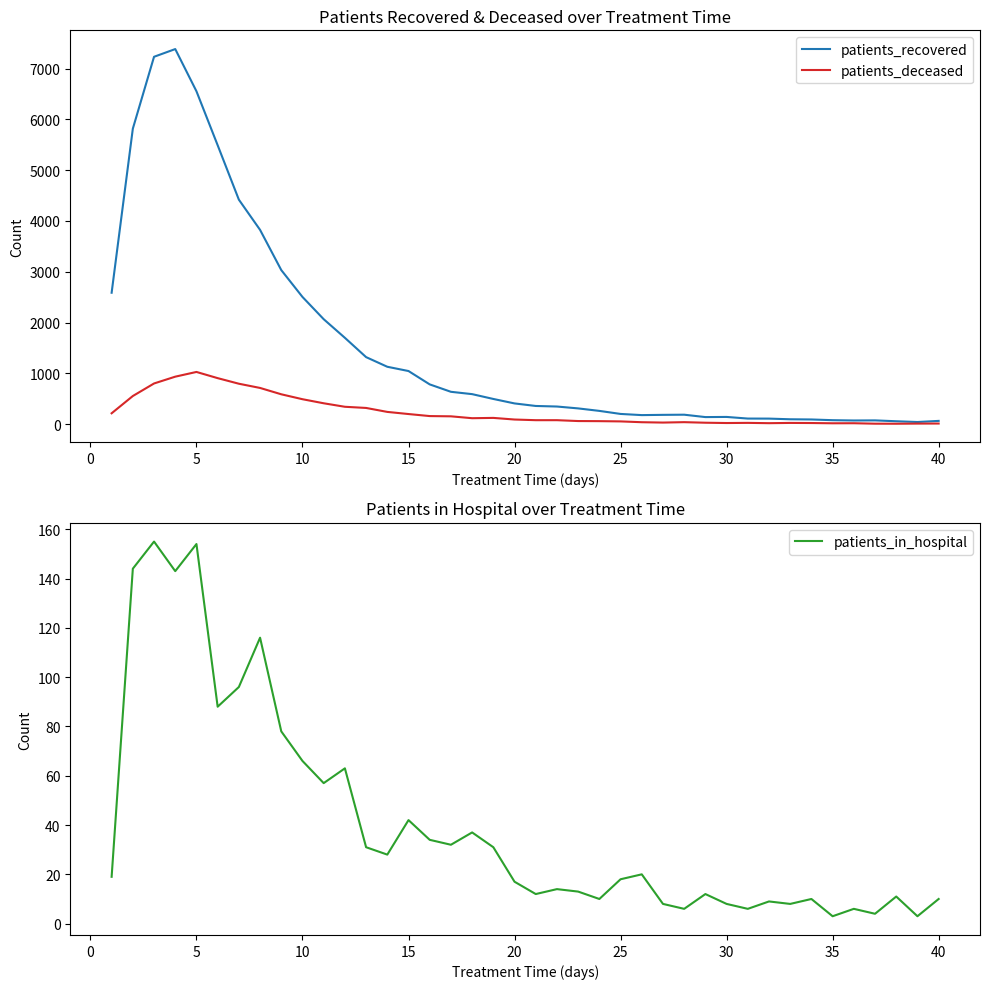

Which series has the largest range (max minus min)?

patients_recovered